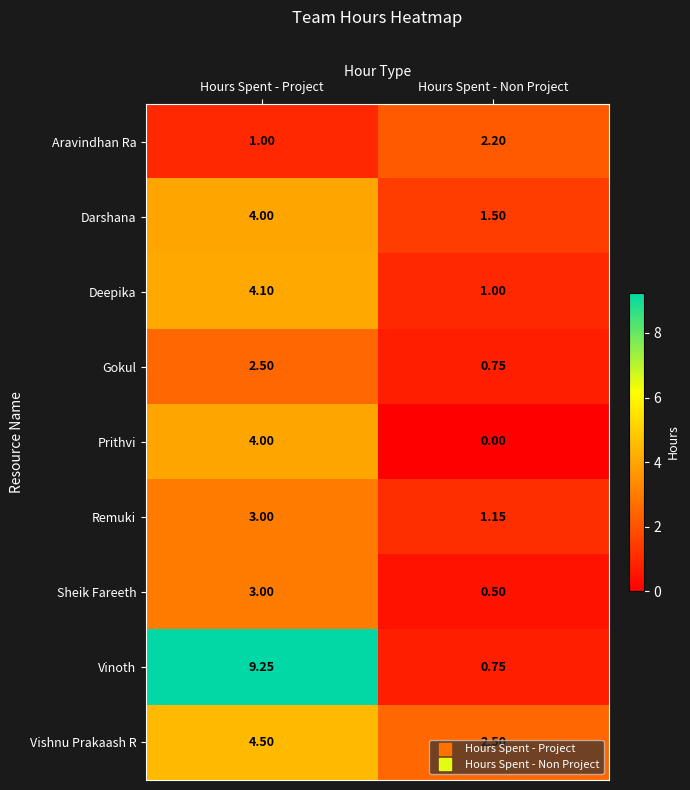

List the labels in order of Prithvi value, smallest first.

Hours Spent - Non Project, Hours Spent - Project